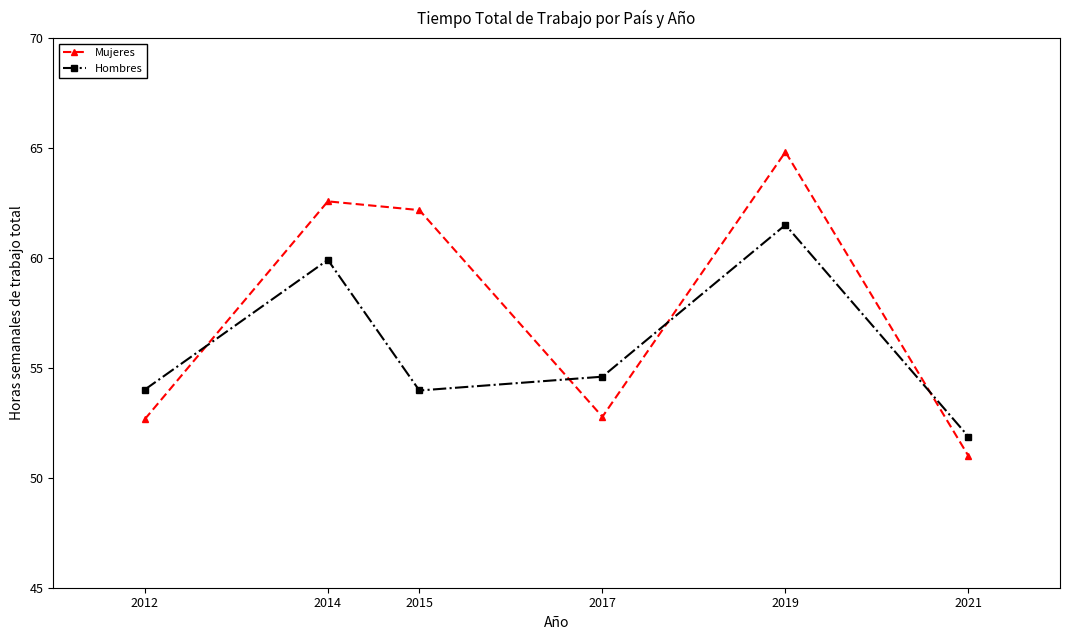

Which series ends up on top after the final intersection of Mujeres and Hombres?

Hombres